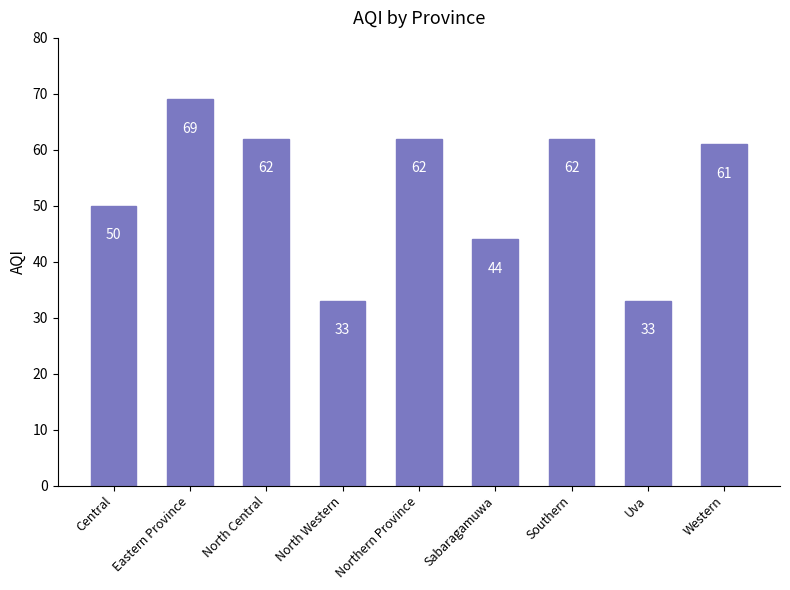

Where is the data nearest to the value 51?

Central